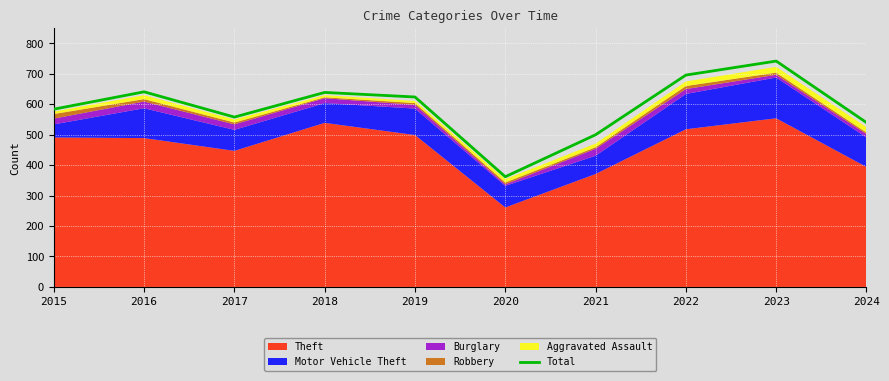

Which has a higher value, 2019 or 2022?

2022